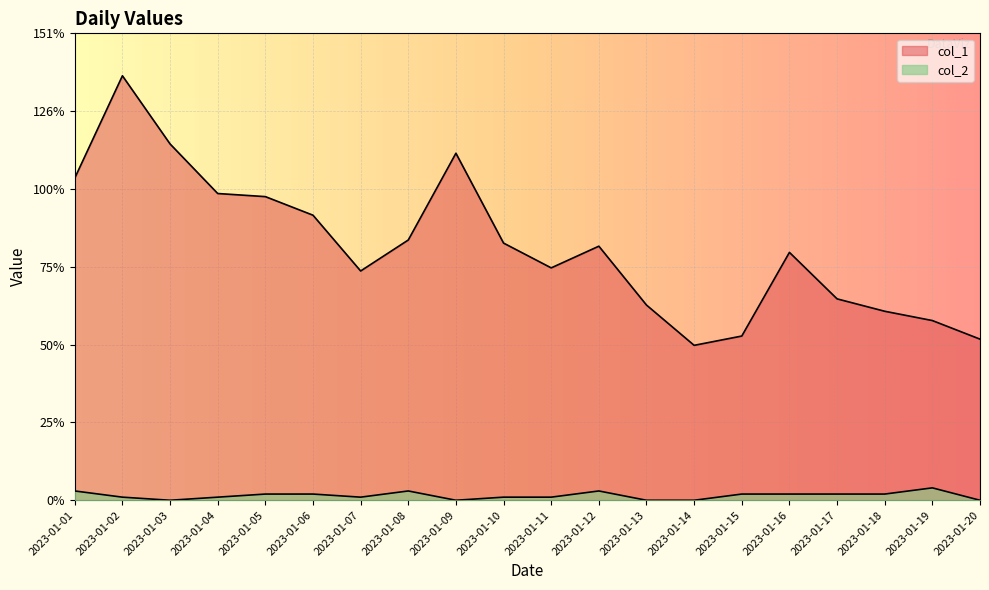

True or false: col_2 and col_1 intersect in this chart.

False